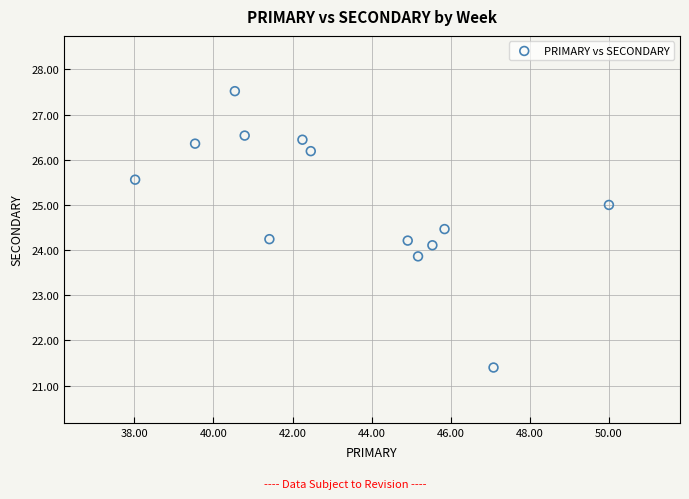

What is the range of X values (max minus min)?

12.0